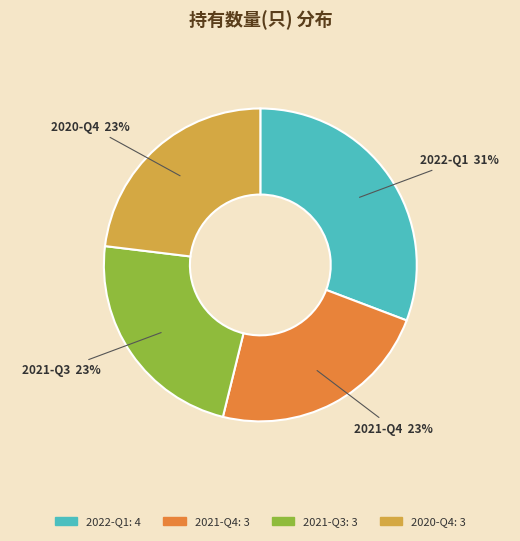

True or false: 2020-Q4 accounts for 23% of the total.

True